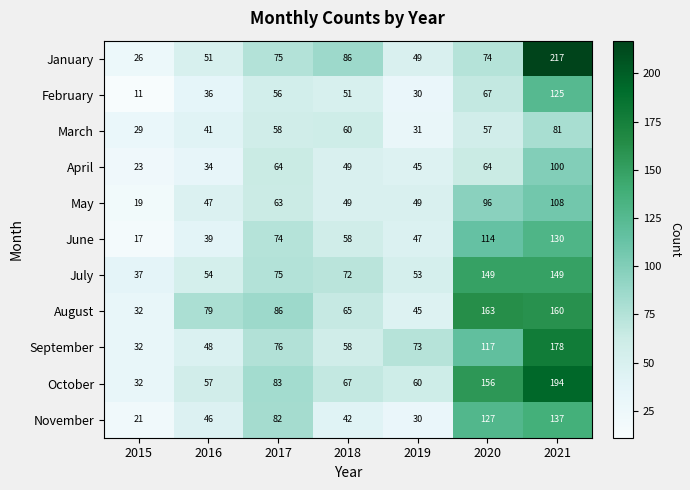

How many data points does each series have?

7